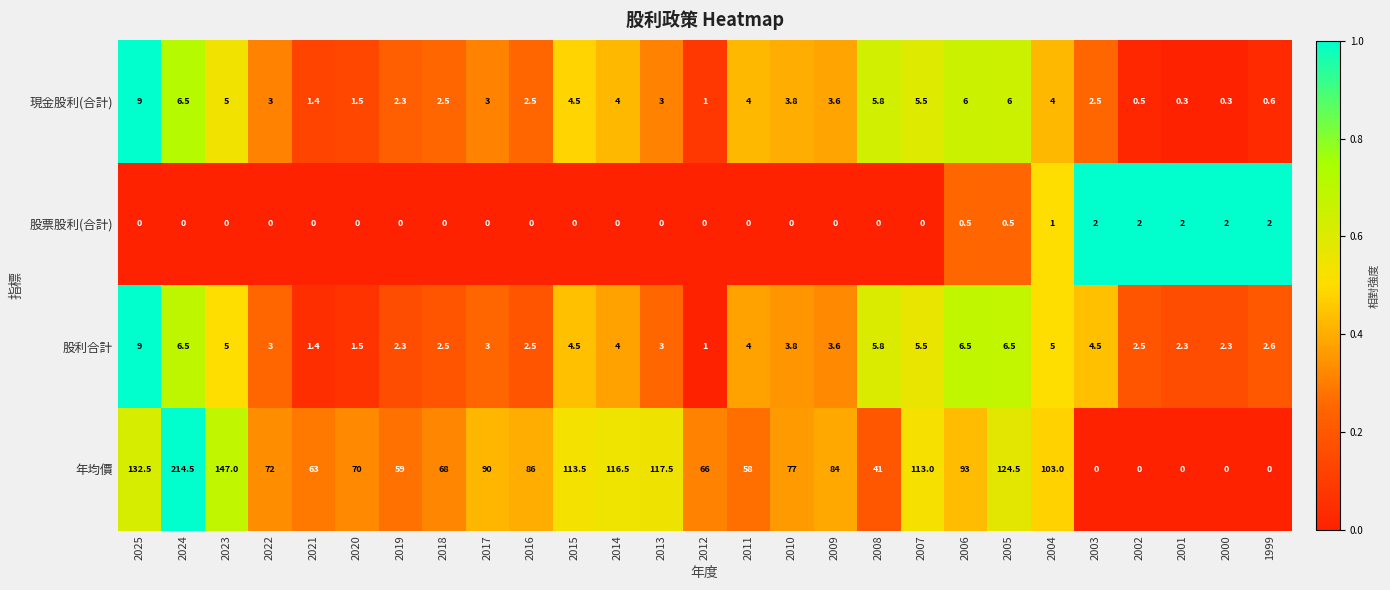

Which category has the highest value across all series?

2024